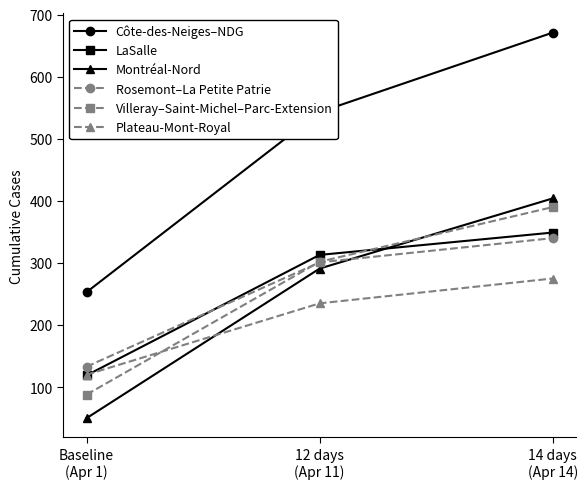

What is the value of the Rosemont–La Petite Patrie point at the 2nd from the left?

301